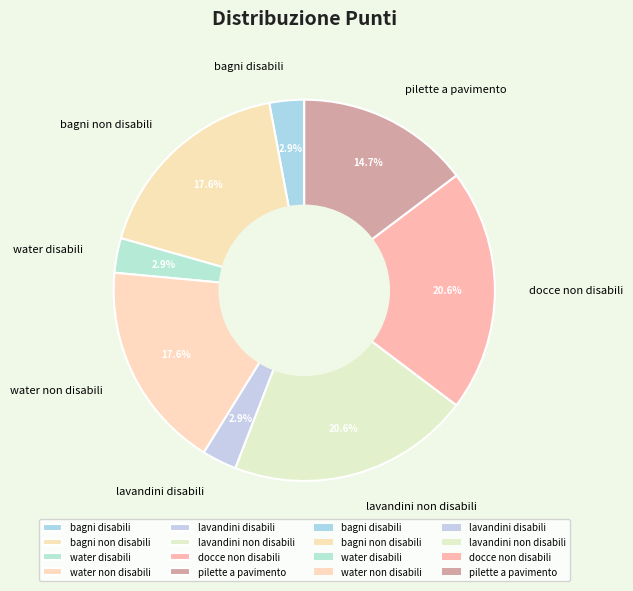

Do lavandini non disabili and docce non disabili together represent more than half of the pie?

No